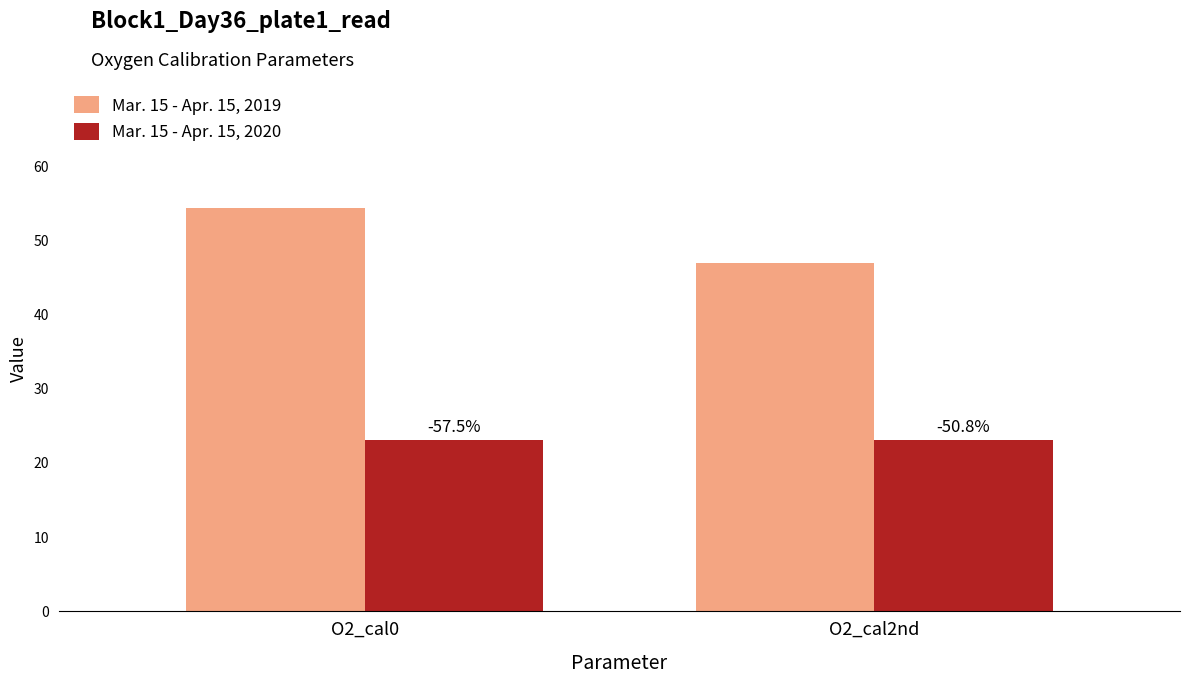

The Mar. 15 - Apr. 15, 2019 series shows 54.4 at O2_cal0. True or false?

True